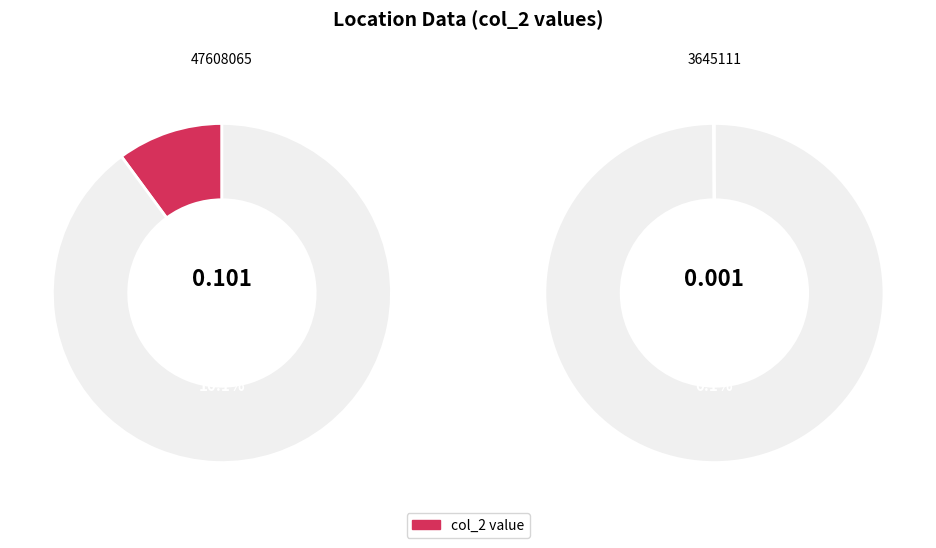

What is the largest slice in the pie chart?

47608065